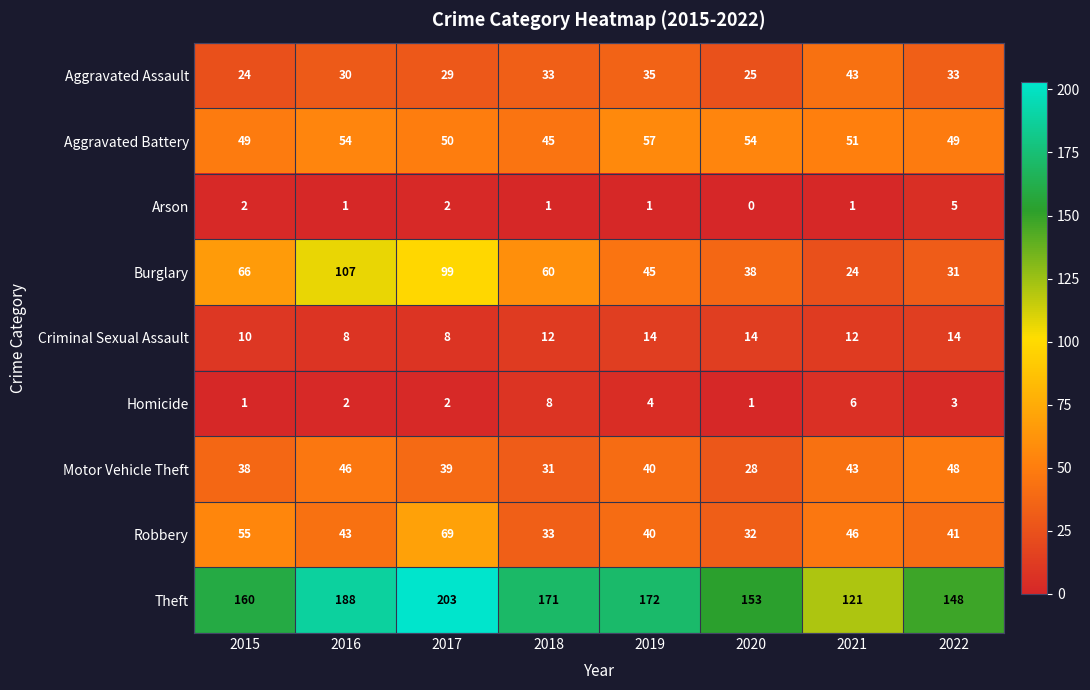

At how many categories does at least one series exceed 120?

8